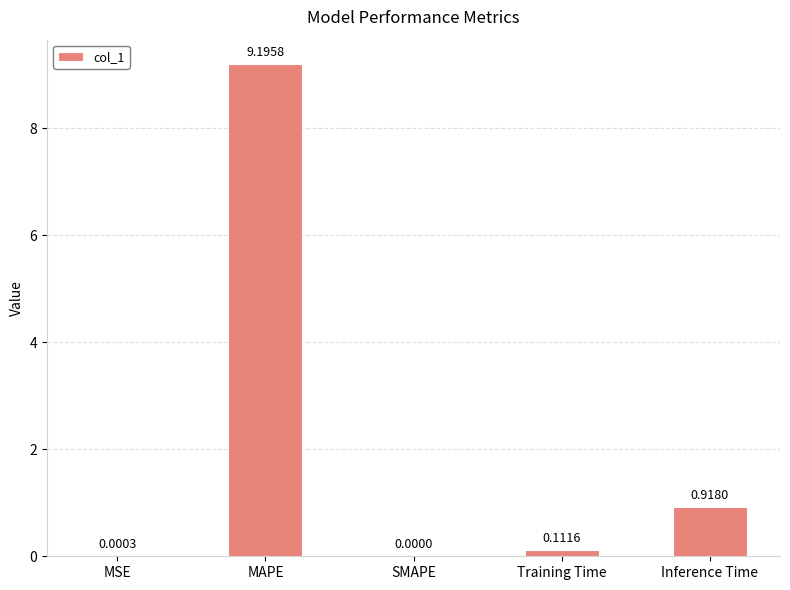

What is the maximum value shown in the chart?

9.2